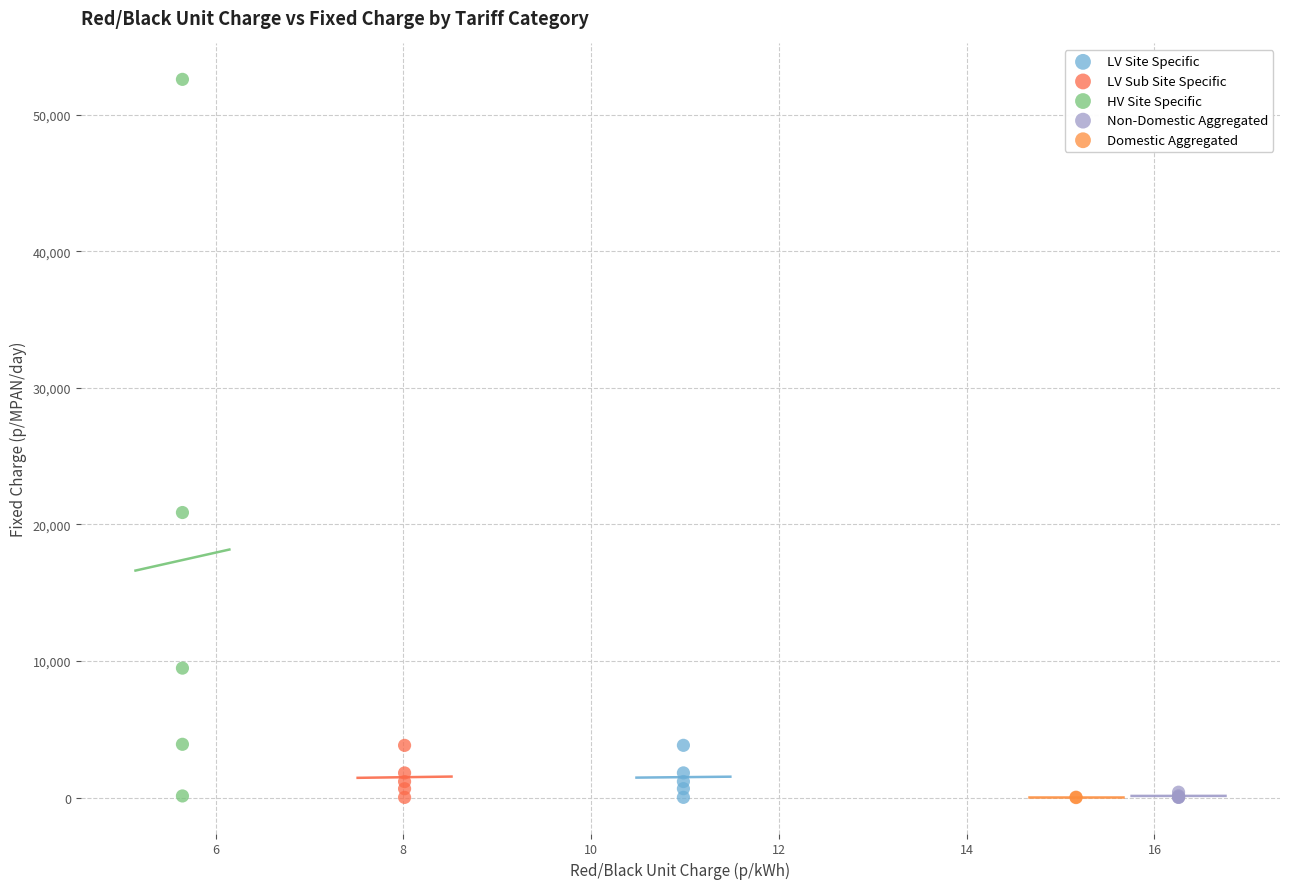

What are all the series names shown in the legend?

LV Site Specific, LV Sub Site Specific, HV Site Specific, Non-Domestic Aggregated, Domestic Aggregated